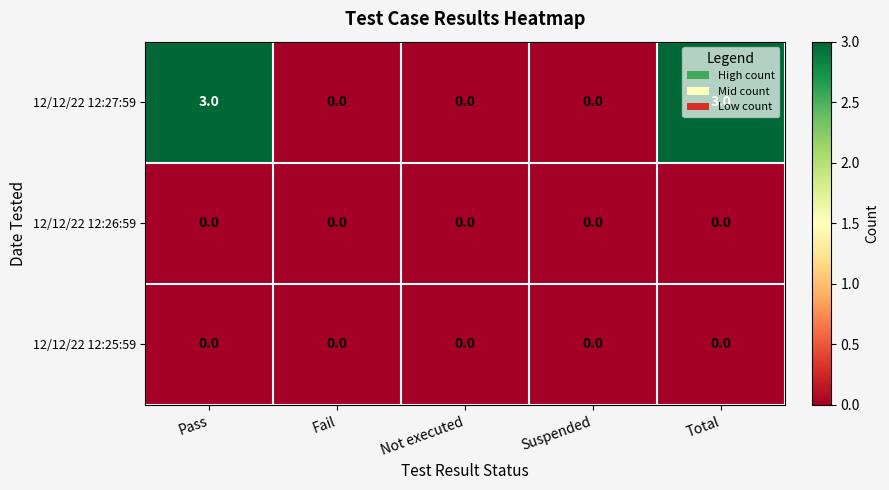

Which series has the widest spread of values?

12/12/22 12:27:59